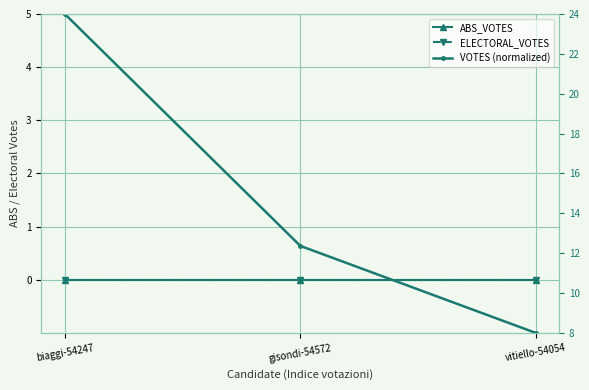

Rank the series by their maximum value, from lowest to highest.

ABS_VOTES, ELECTORAL_VOTES, VOTES (normalized)